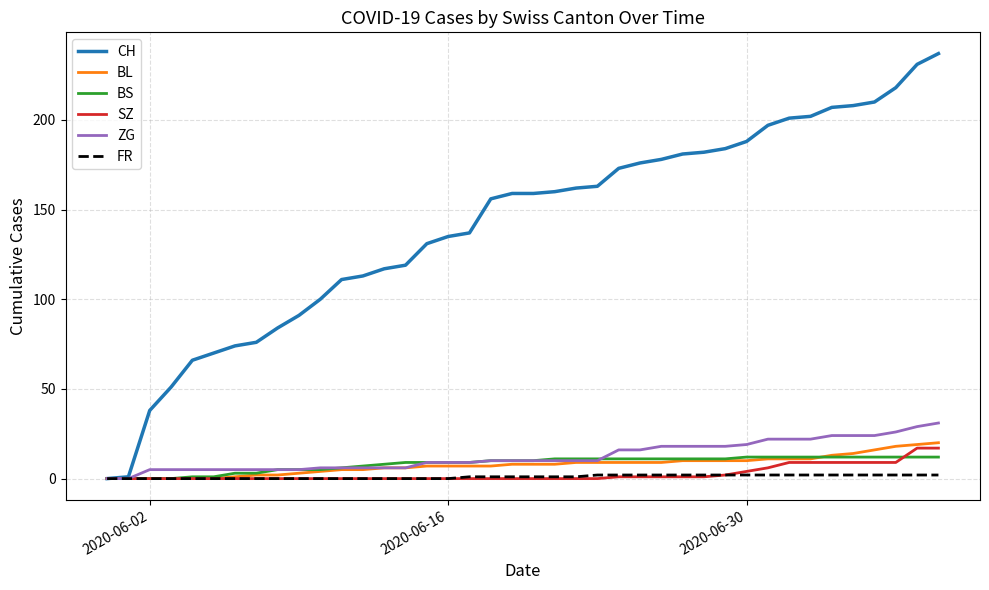

What are all the series names shown in the legend?

CH, BL, BS, SZ, ZG, FR